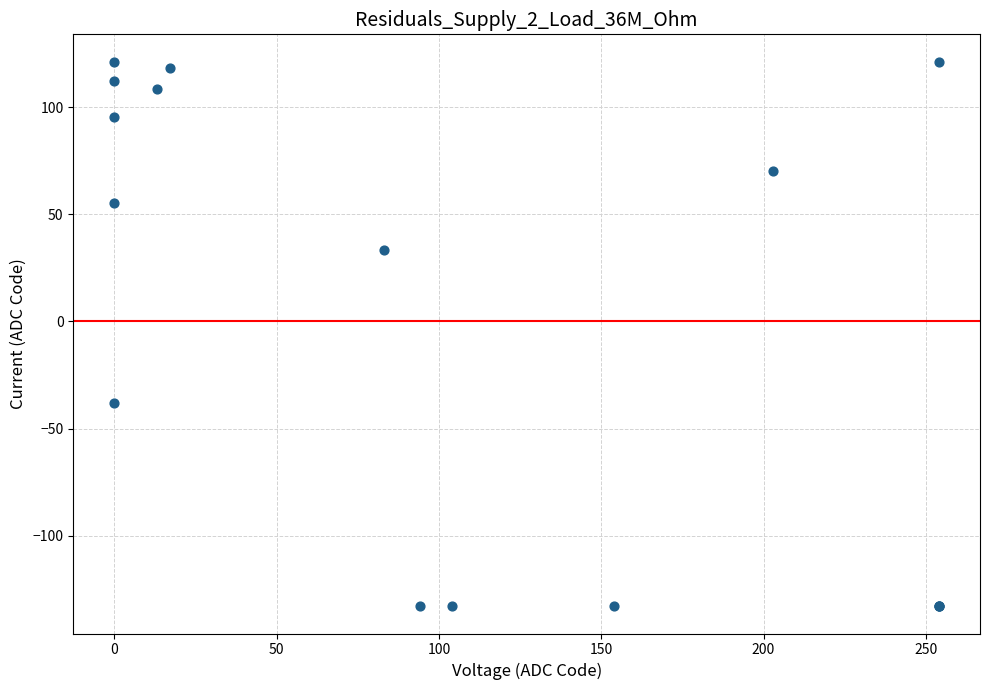

What Y value in the scatter plot is closest to -5?

-37.8